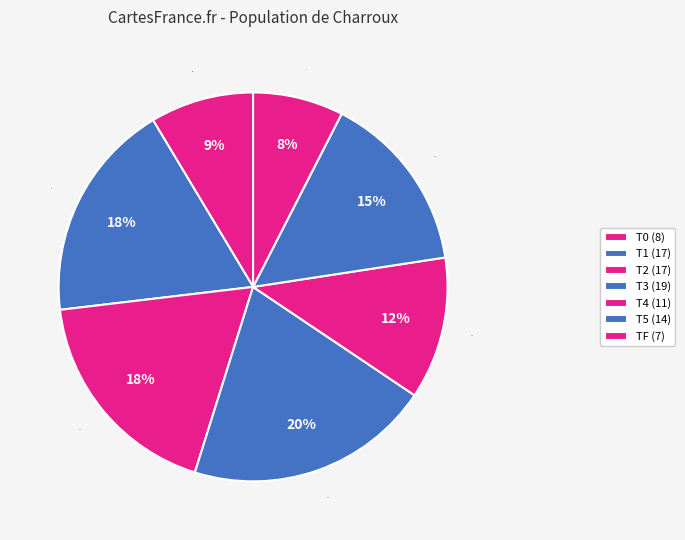

Combined, do T3 and T0 account for over 50%?

No